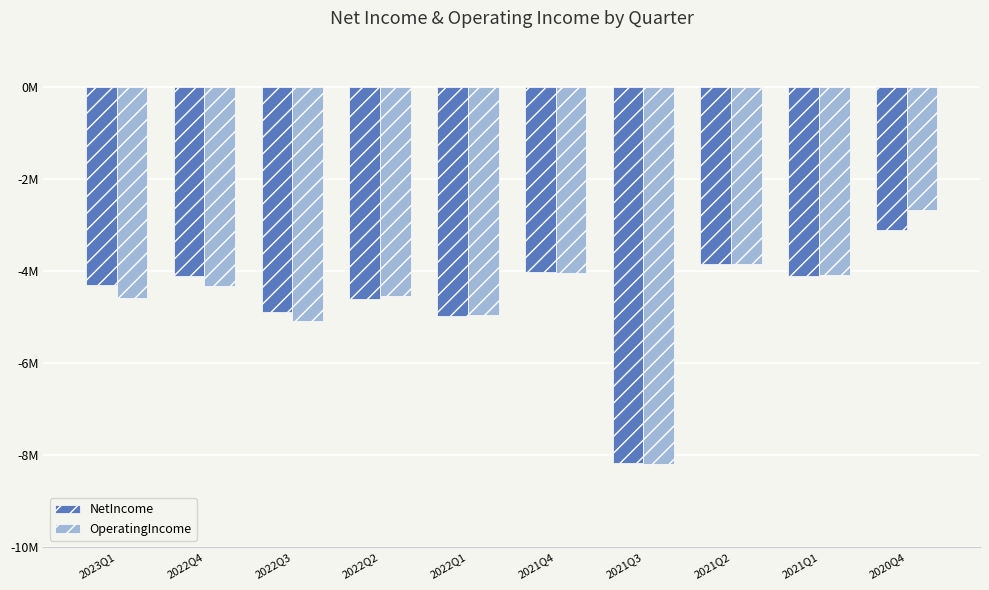

What are all the series names shown in the legend?

NetIncome, OperatingIncome